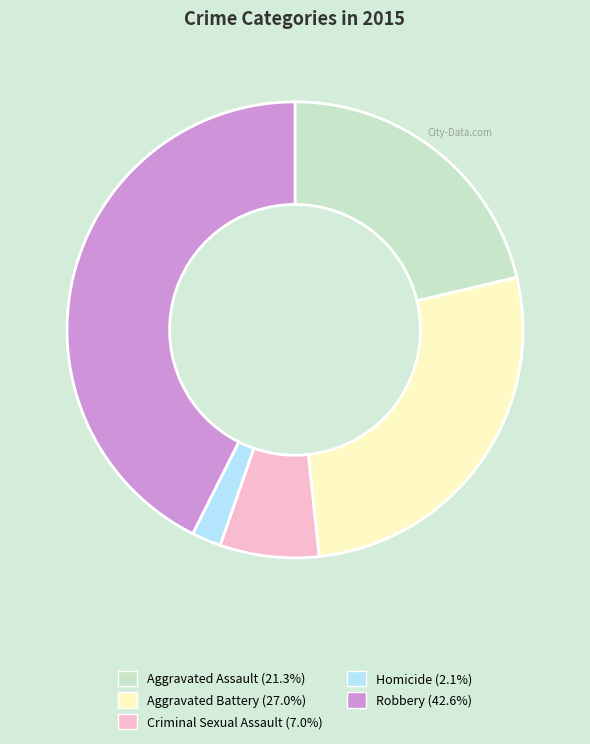

What is the smallest slice in the pie chart?

Homicide